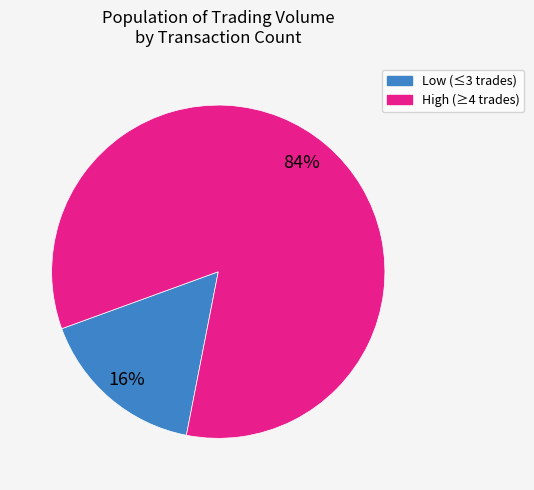

Is there a majority slice in this chart?

Yes